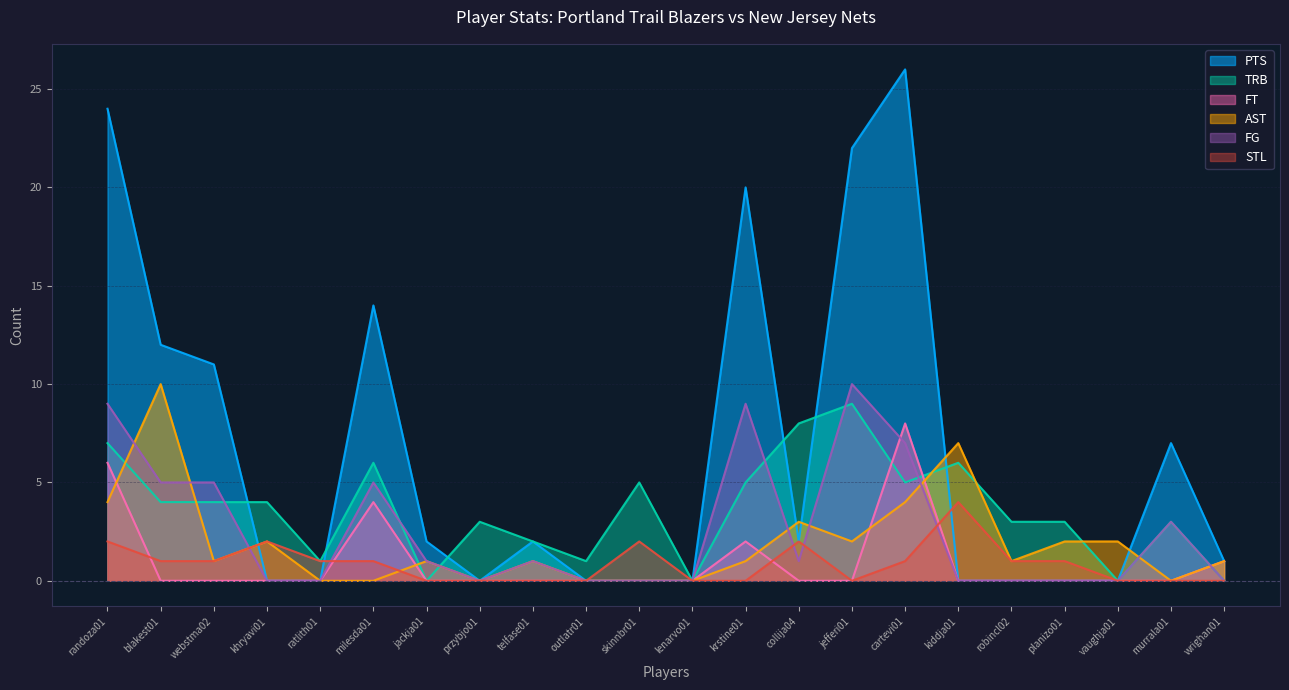

How many lines are shown in the chart?

6